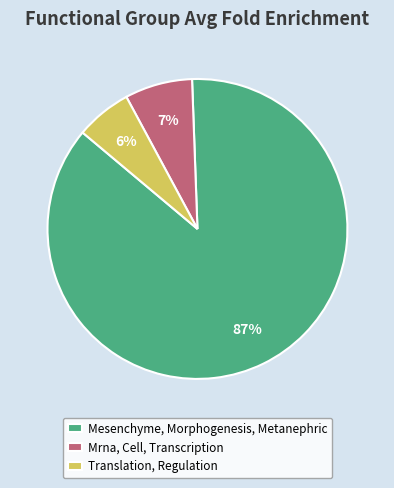

The Translation, Regulation slice represents 1% of the pie. True or false?

False